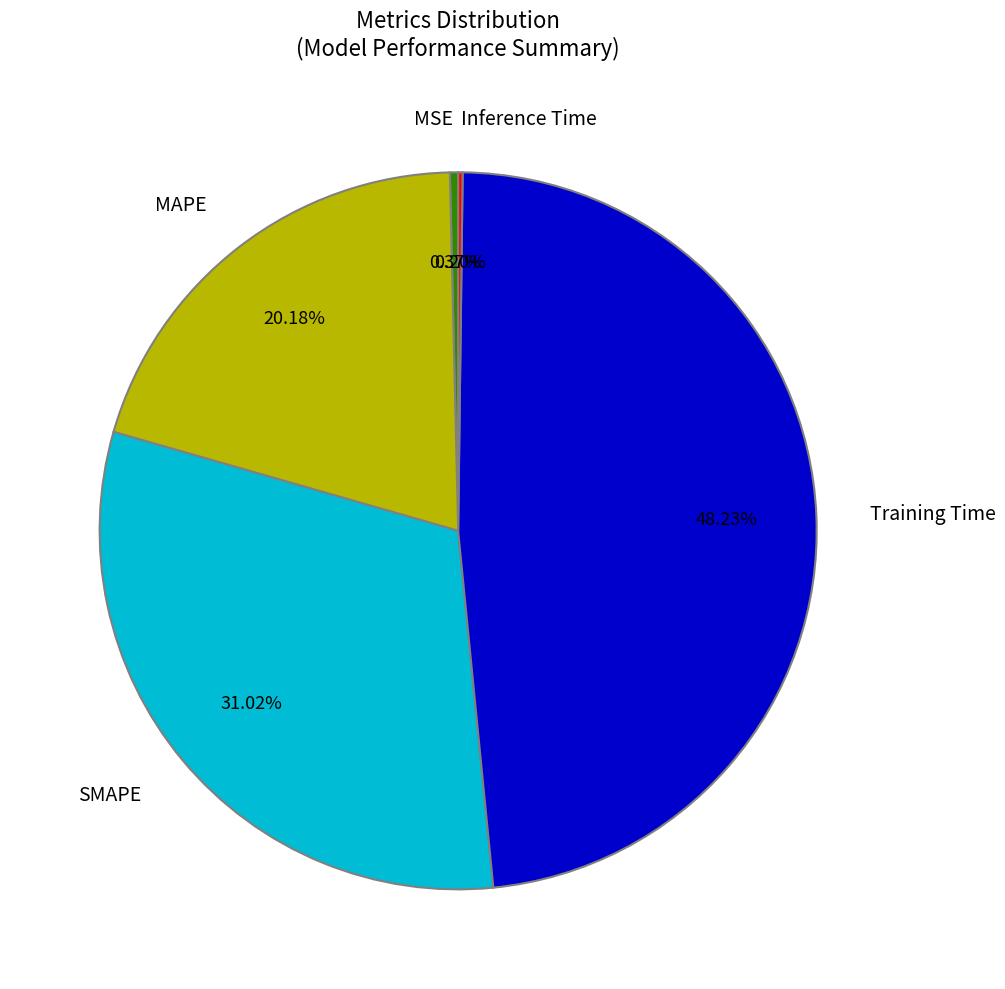

Between MSE and MAPE, which is larger?

MAPE